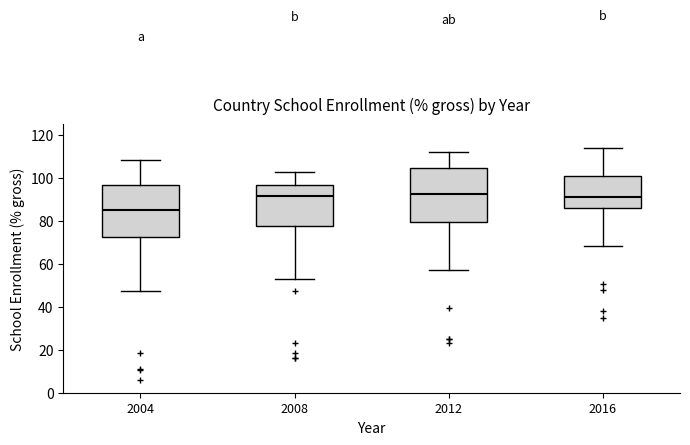

Reading left to right, read every box against the y-axis: the position of its median line, the range the box covers, and the ends of its whiskers. The values are not printed on the chart, so give them approximately, as read against the axis.

2004: median 84, box 72 to 96, whiskers 48 to 108
2008: median 92, box 78 to 96, whiskers 52 to 102
2012: median 92, box 80 to 104, whiskers 56 to 112
2016: median 90, box 86 to 100, whiskers 68 to 114